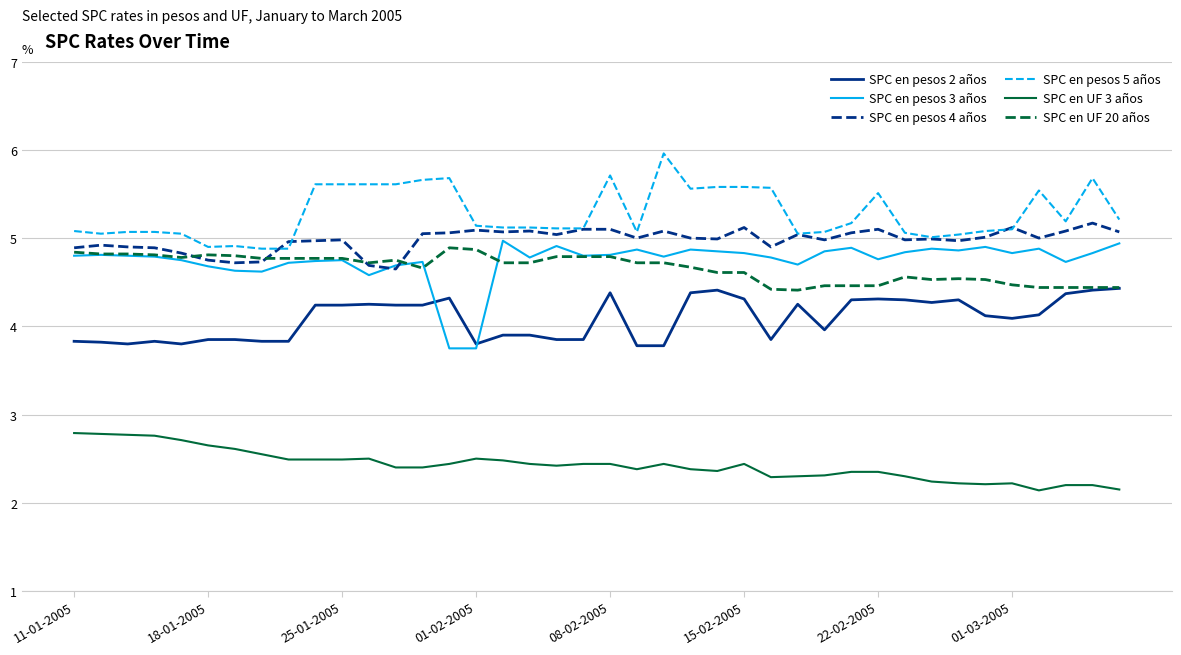

Which series has the largest total across all categories?

SPC en pesos 5 años